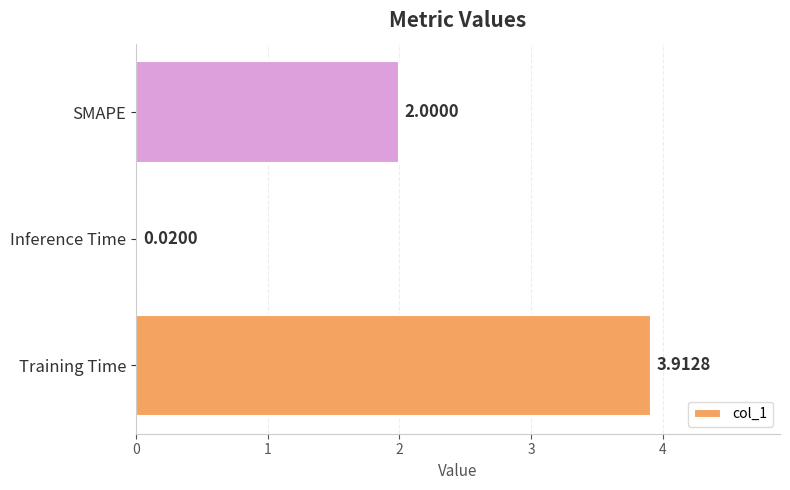

List the labels in order of value, smallest first.

Inference Time, SMAPE, Training Time